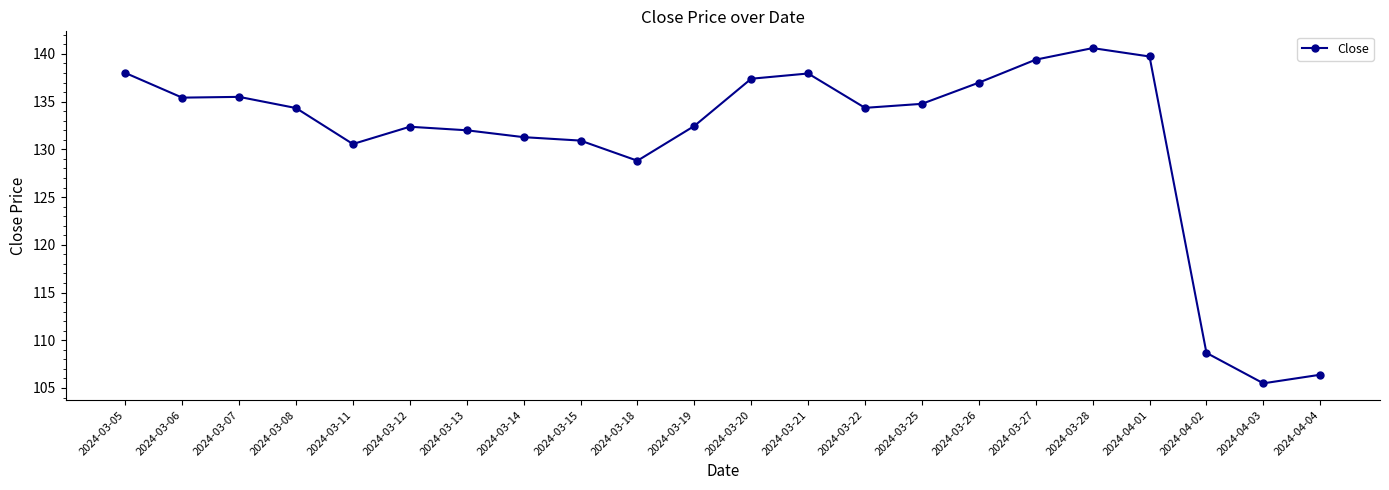

The chart shows a value of 132.4 at 2024-03-12. True or false?

True